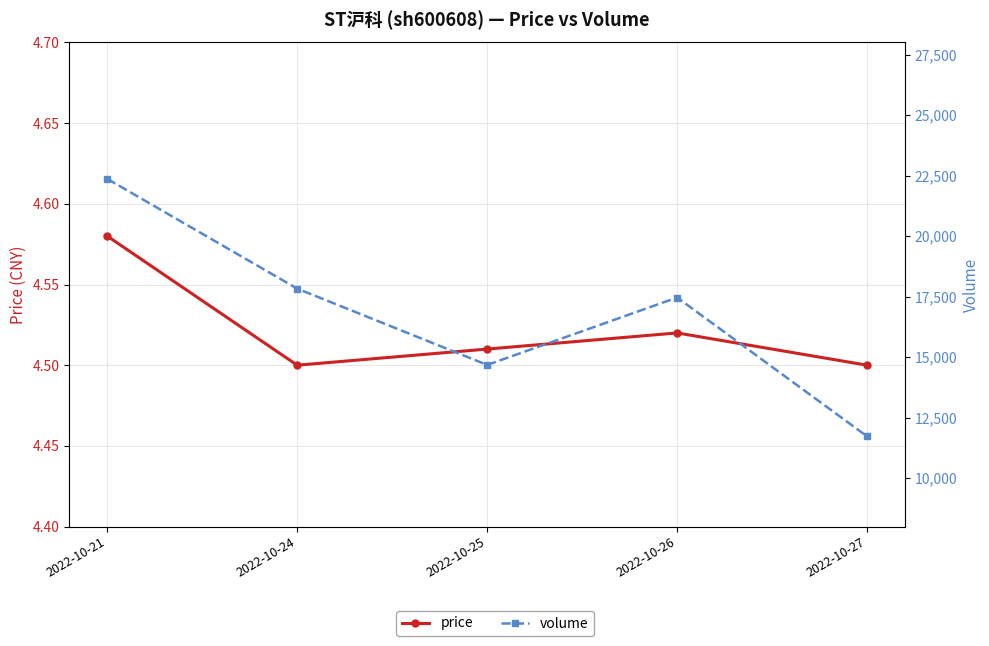

How many data points in volume are above 17463?

2